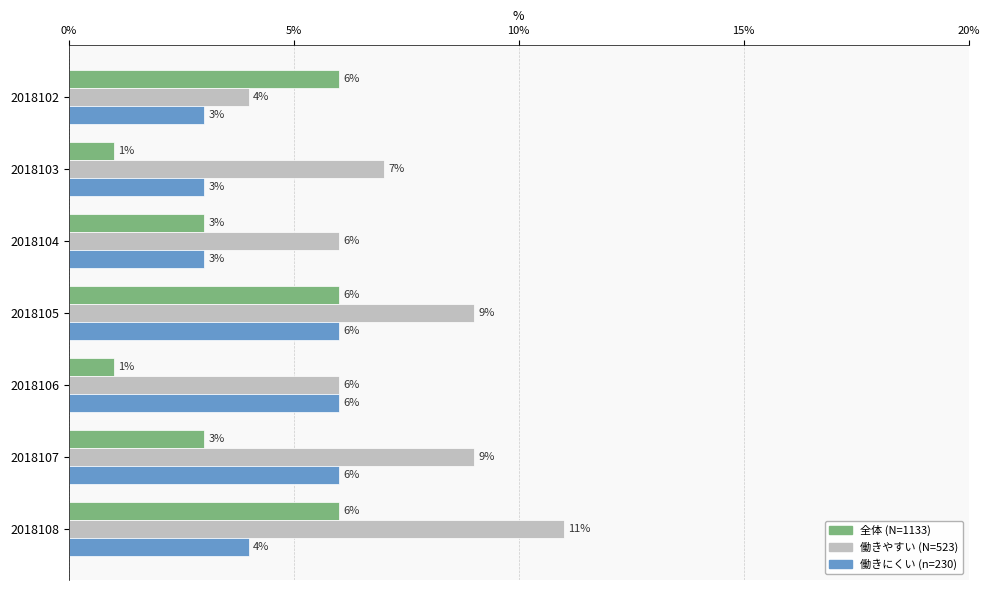

Which series has the largest total across all categories?

働きやすい (N=523)